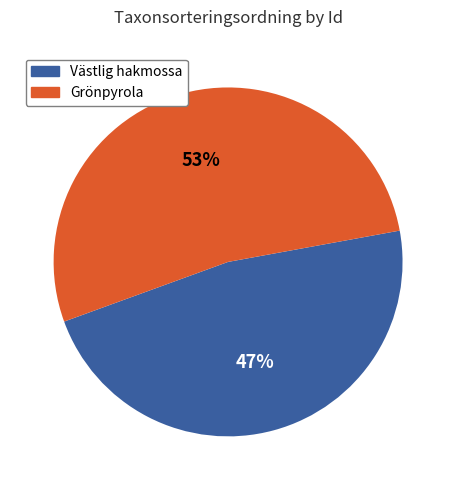

Does any single category account for the majority?

Yes